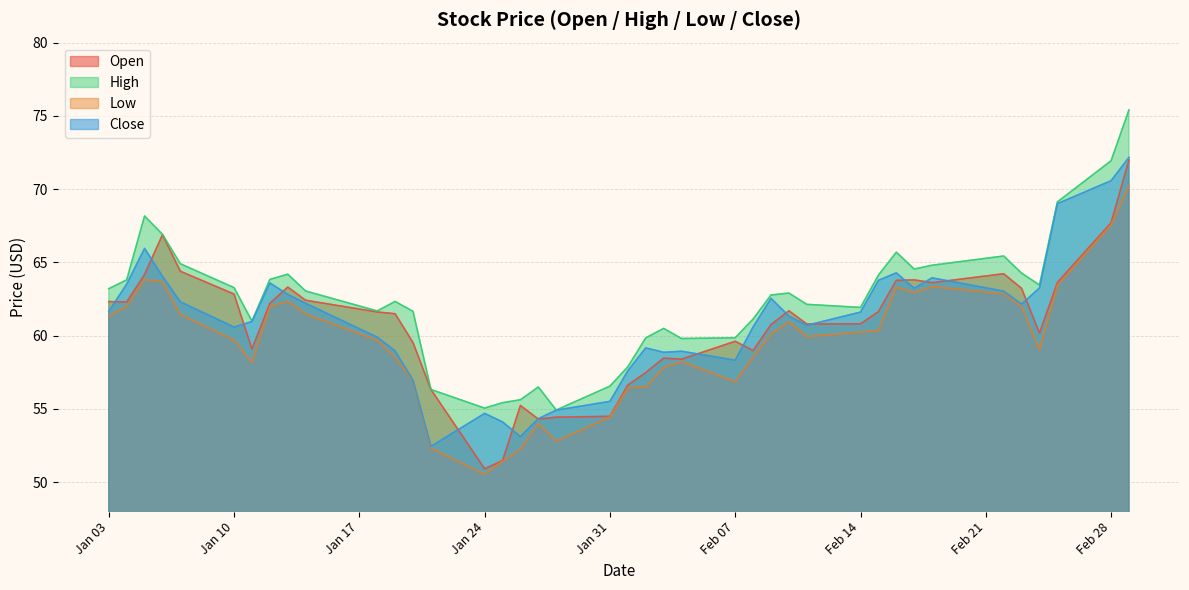

What position from the right is 2022-01-26?

24